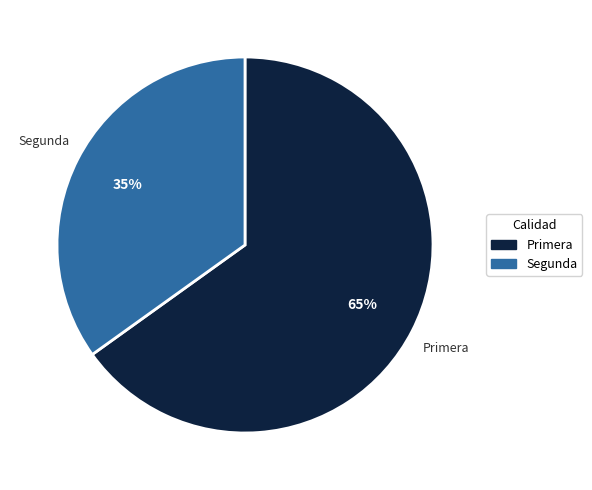

Does any single category account for the majority?

Yes